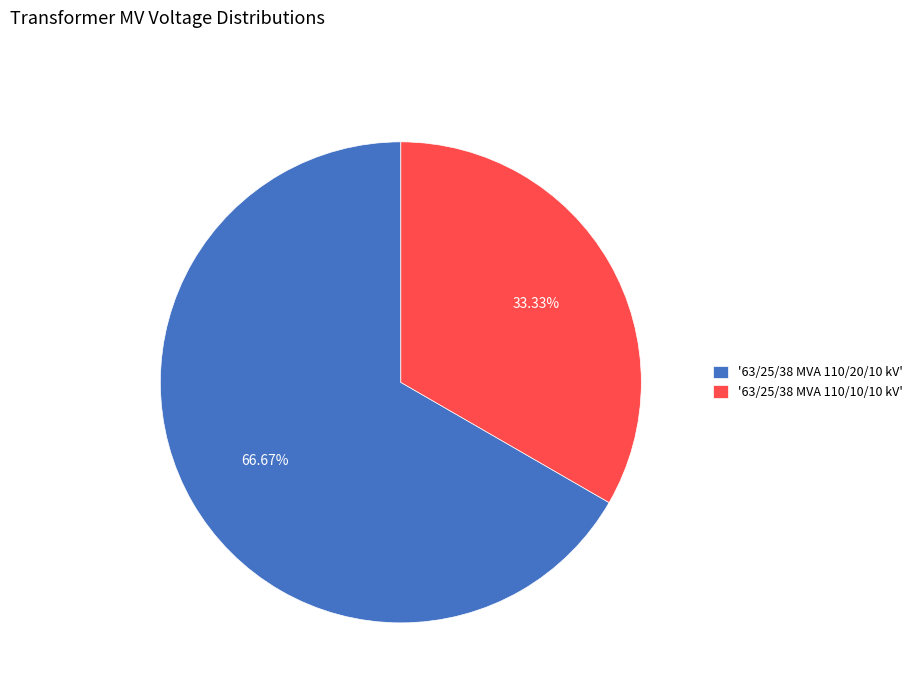

What is the smallest slice in the pie chart?

'63/25/38 MVA 110/10/10 kV'